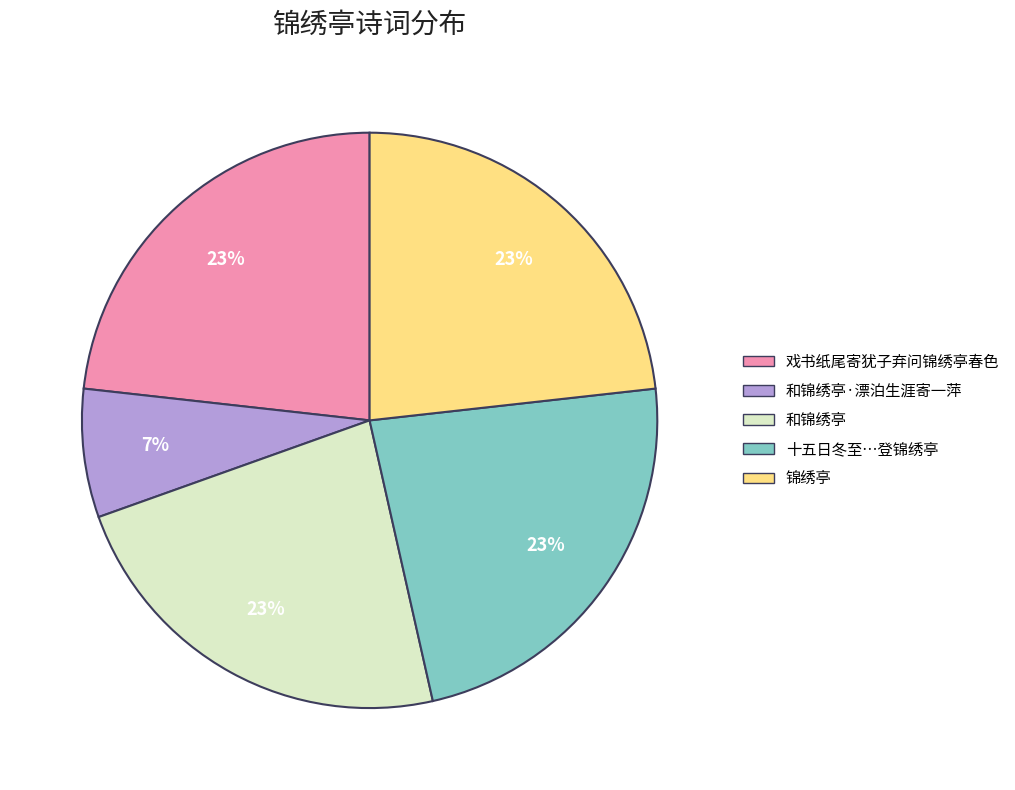

Count the number of slices in the pie.

5